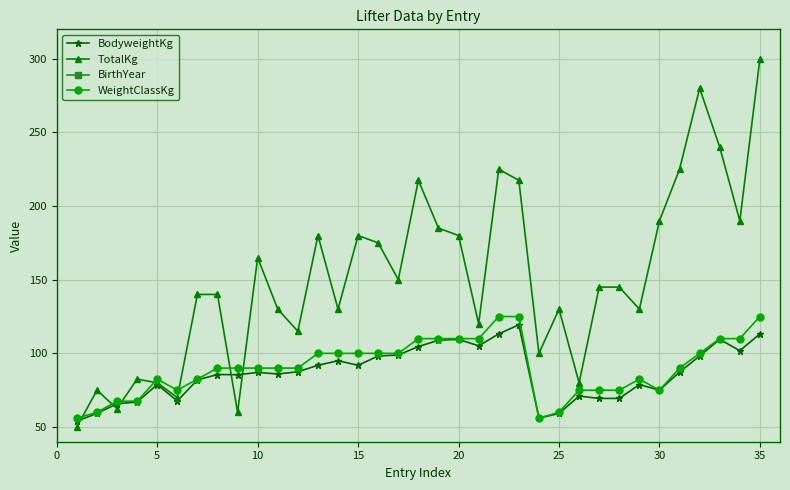

Count the number of data series in this chart.

4